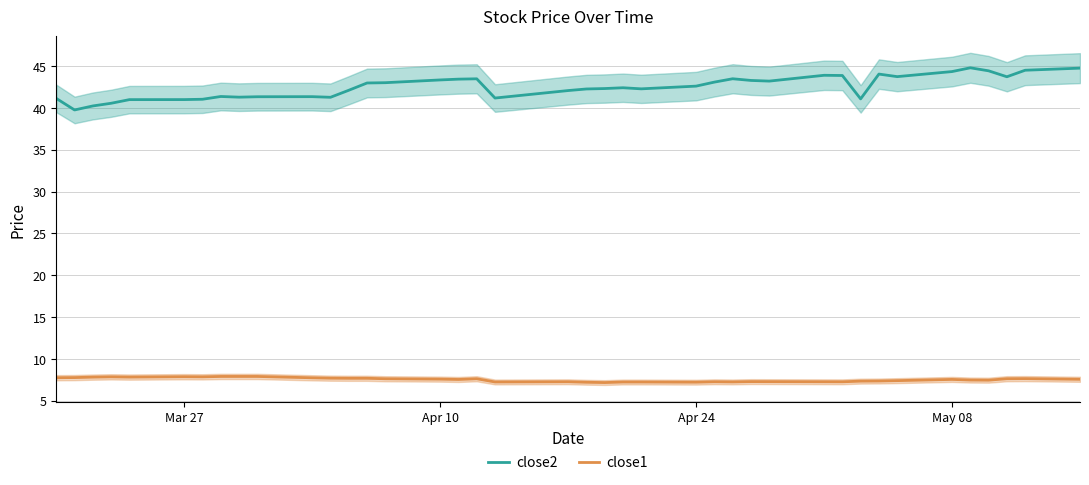

What is the highest value of the close1 series?

7.9